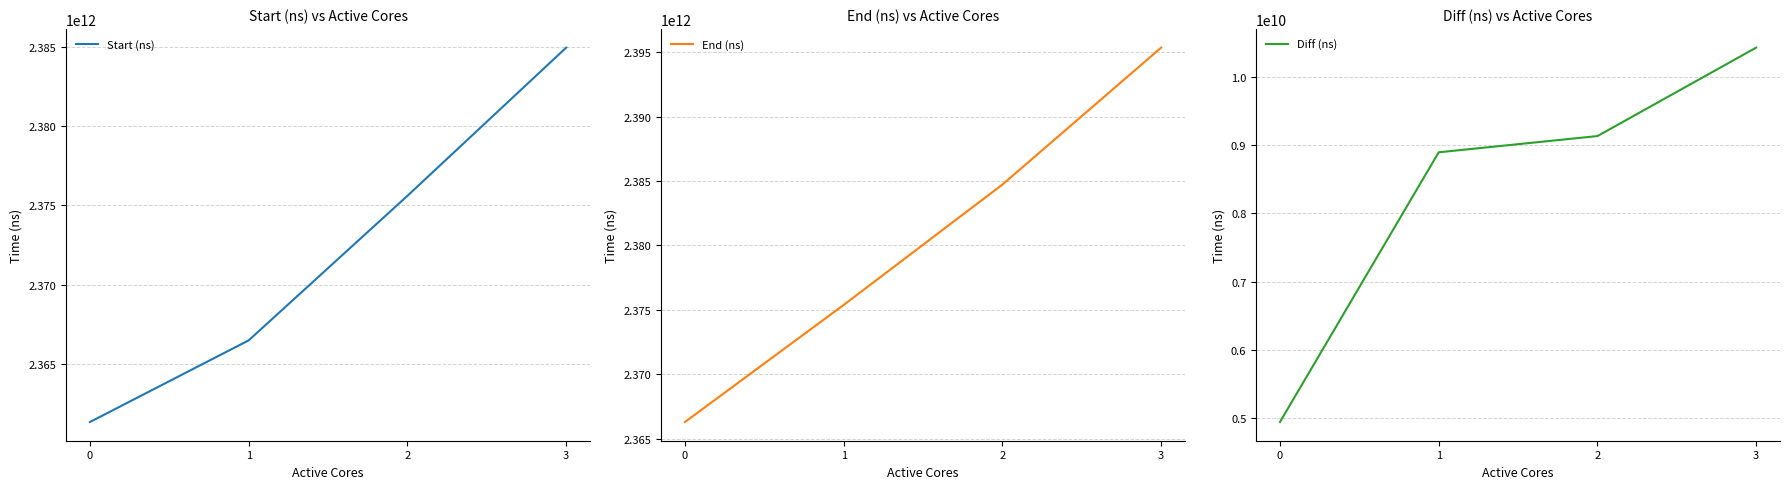

The End (ns) series shows 545855784509 at 1. True or false?

False